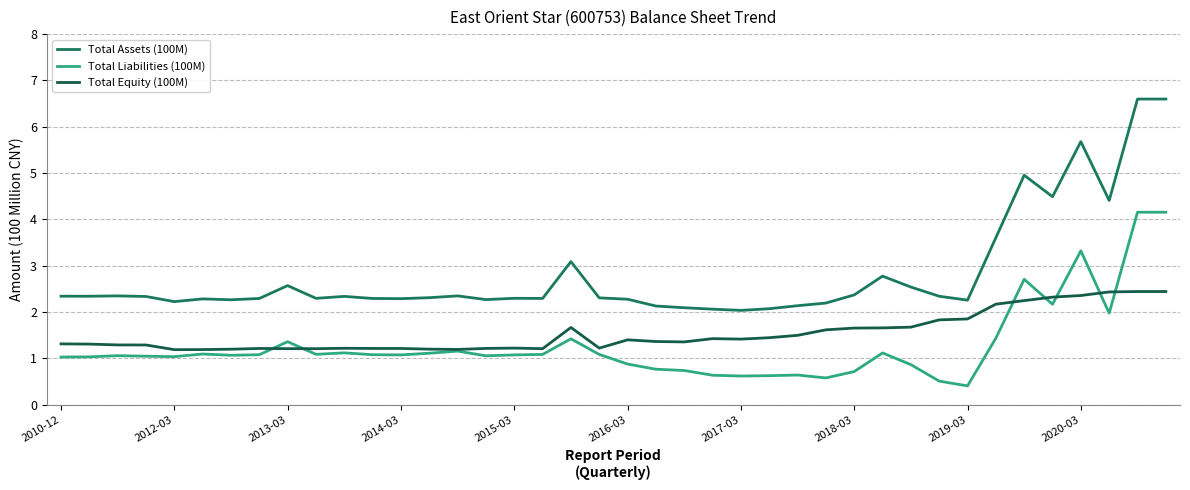

How many interior local valleys does the Total Liabilities (100M) series have?

10